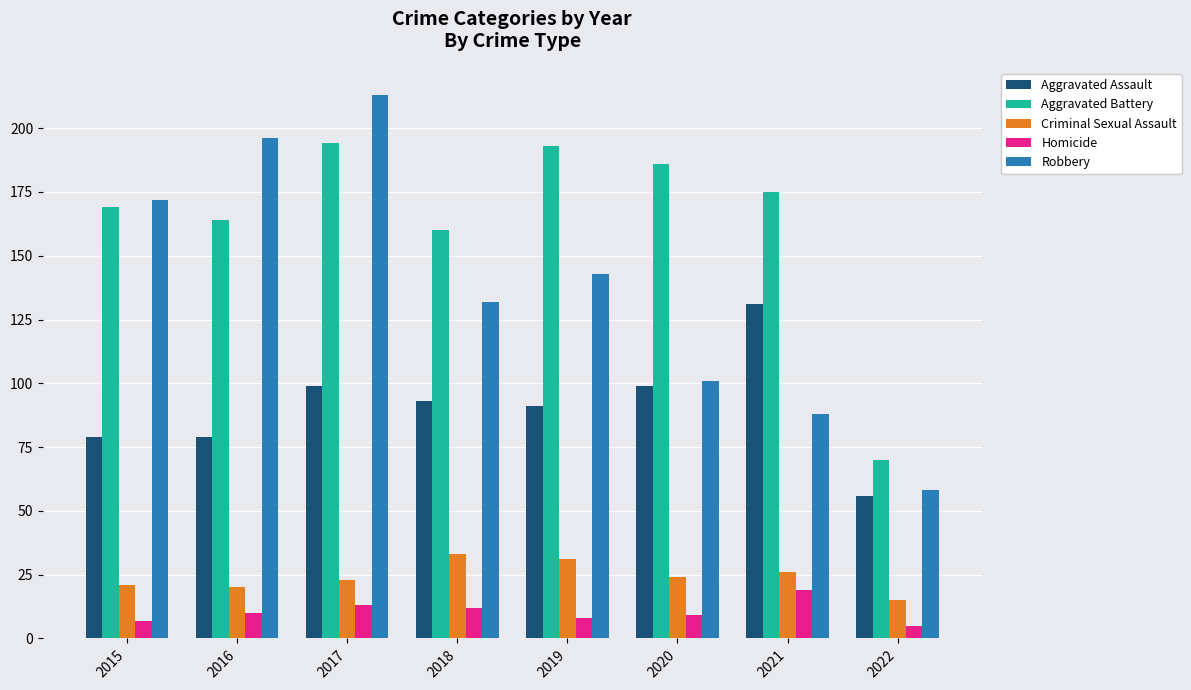

Read the Robbery value at 2021, to the nearest 5.

90